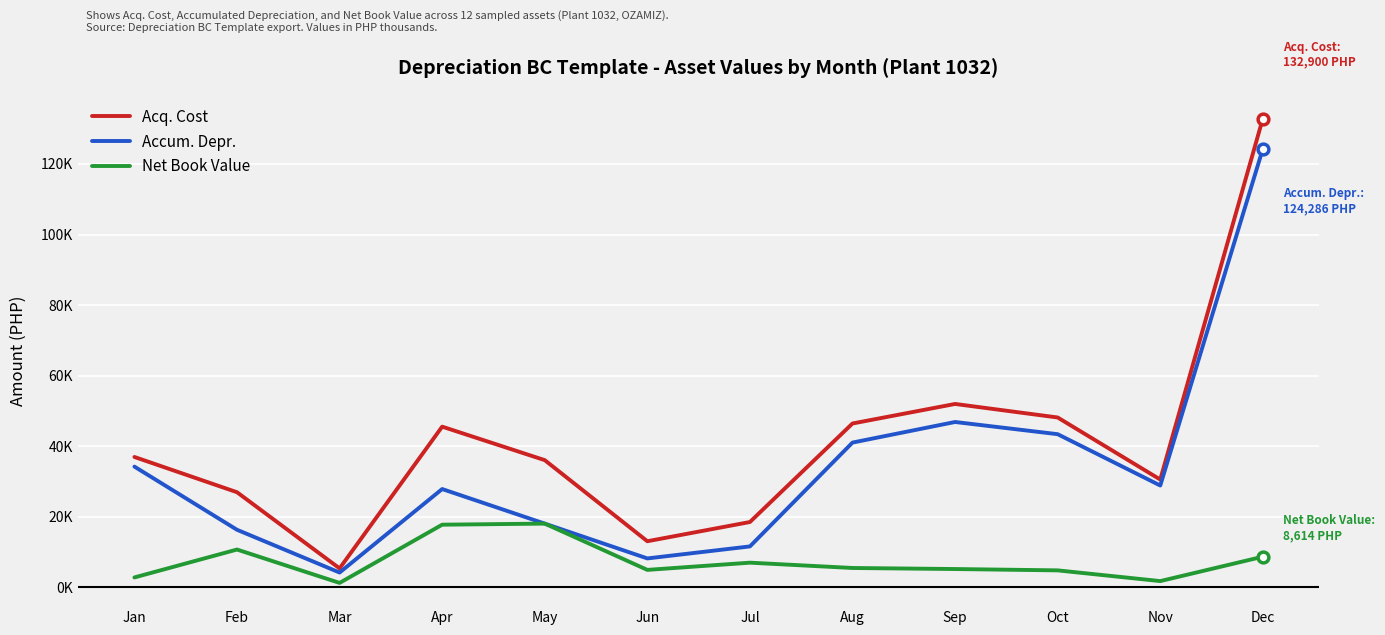

Does the chart have visible grid lines?

Yes